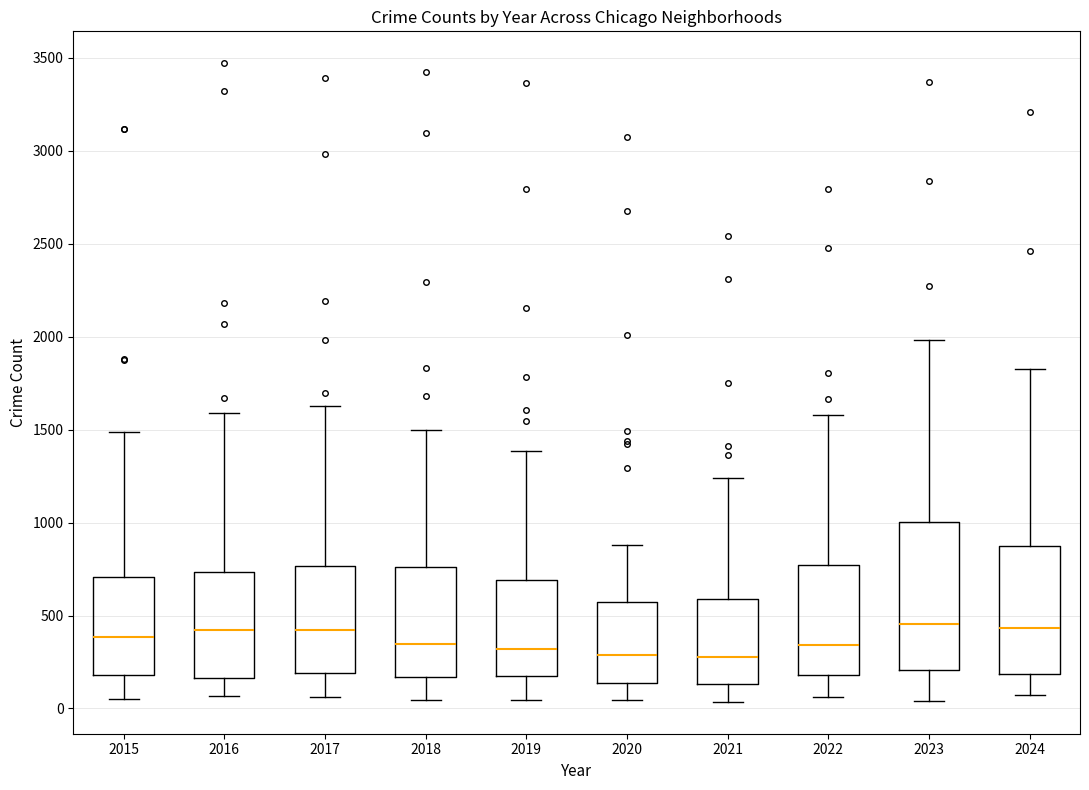

Which box is the tallest, from its lower edge to its upper edge?

2023